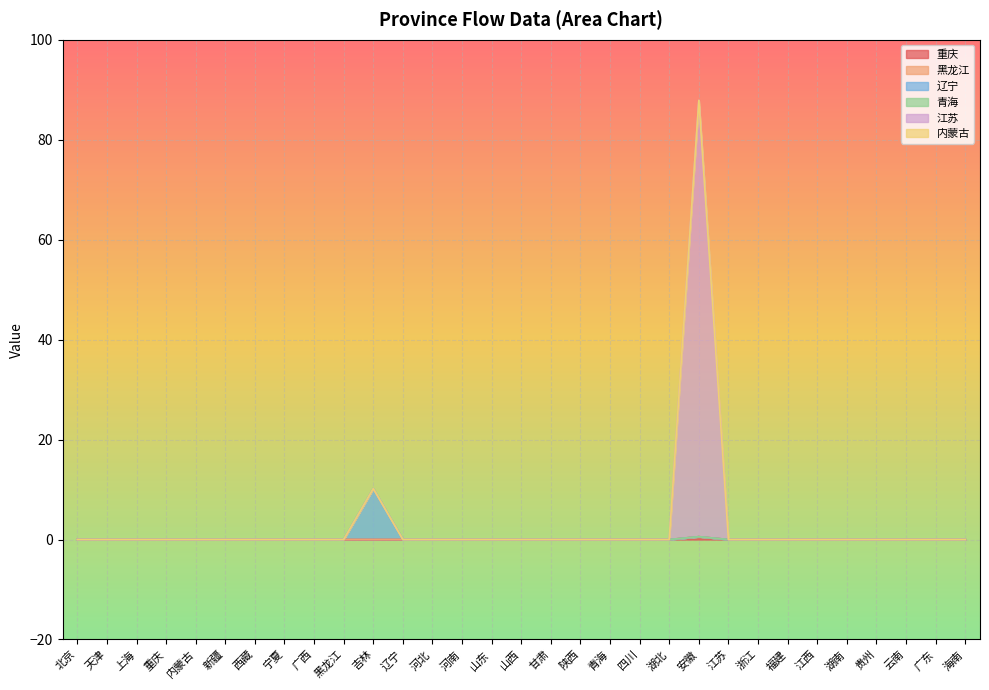

True or false: 辽宁 and 重庆 cross at least once.

False